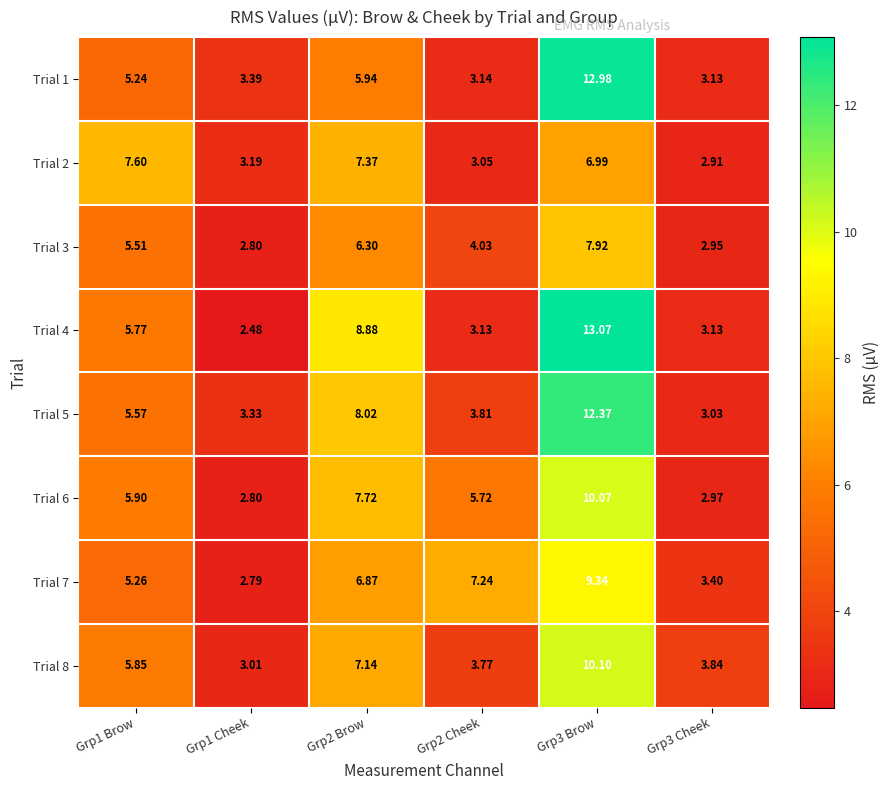

Which series has the largest total across all categories?

Trial 4